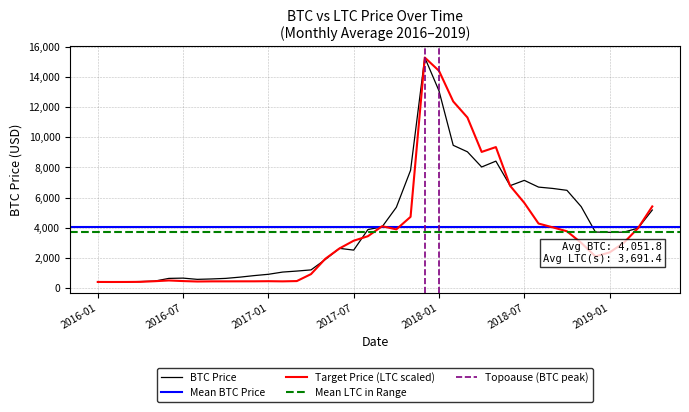

Is the value of LTC at 2016-11 greater than the value of BTC at 2017-09?

No